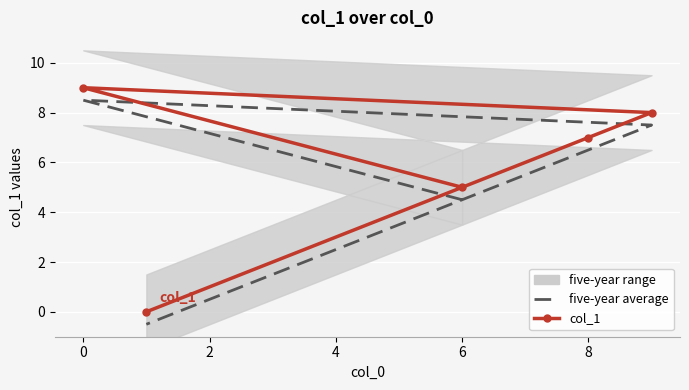

List the series in order of their overall mean, highest first.

col_1, five-year average